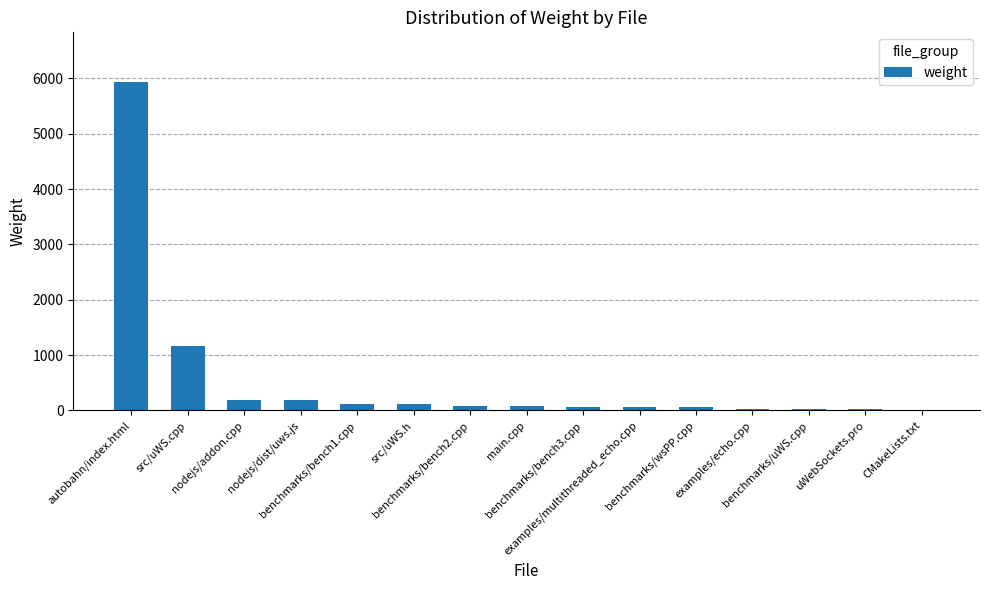

At which category does the chart reach its peak across all series?

autobahn/index.html